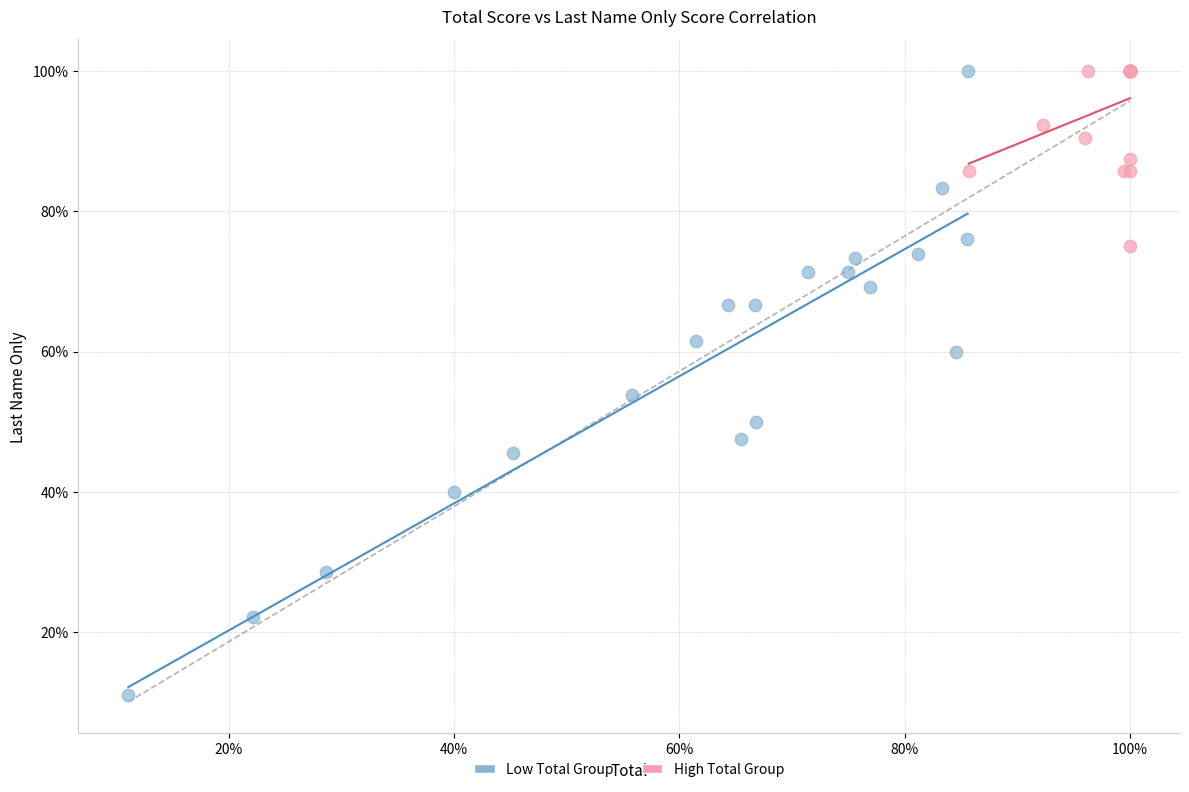

What are all the series names shown in the legend?

Low Total Group, High Total Group